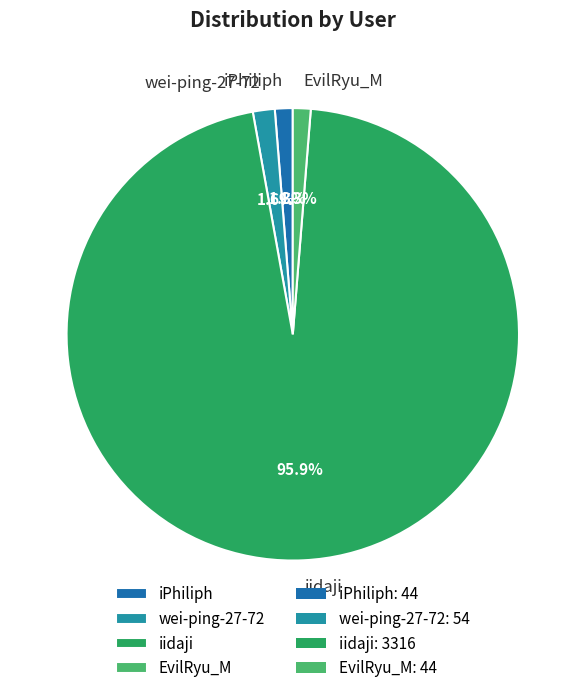

To the nearest percent, what percentage of the pie is iidaji?

96%